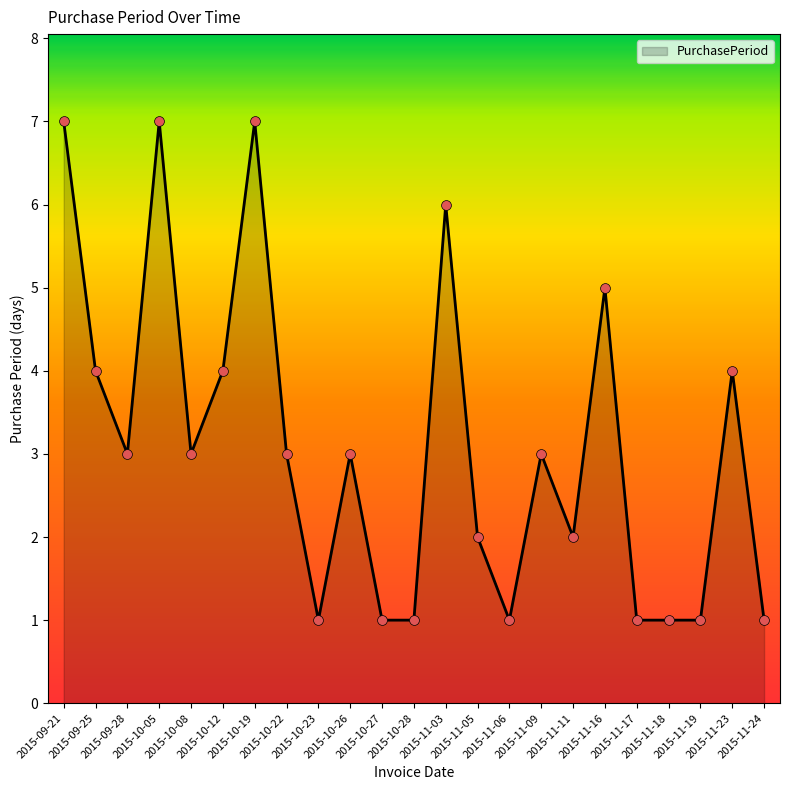

Between 2015-11-16 and 2015-10-22, which is larger?

2015-11-16